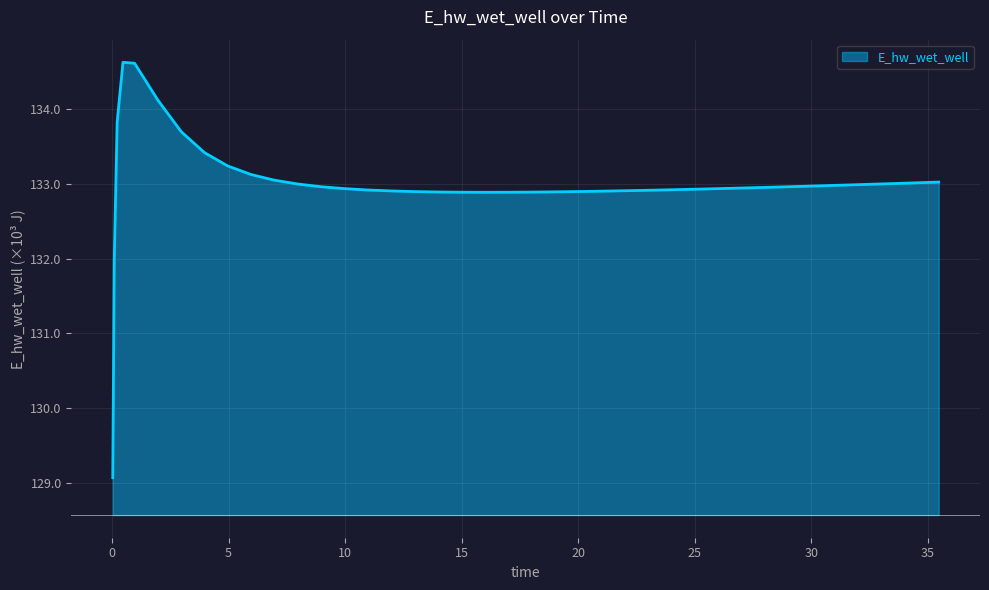

What is the maximum value shown in the chart?

134.6